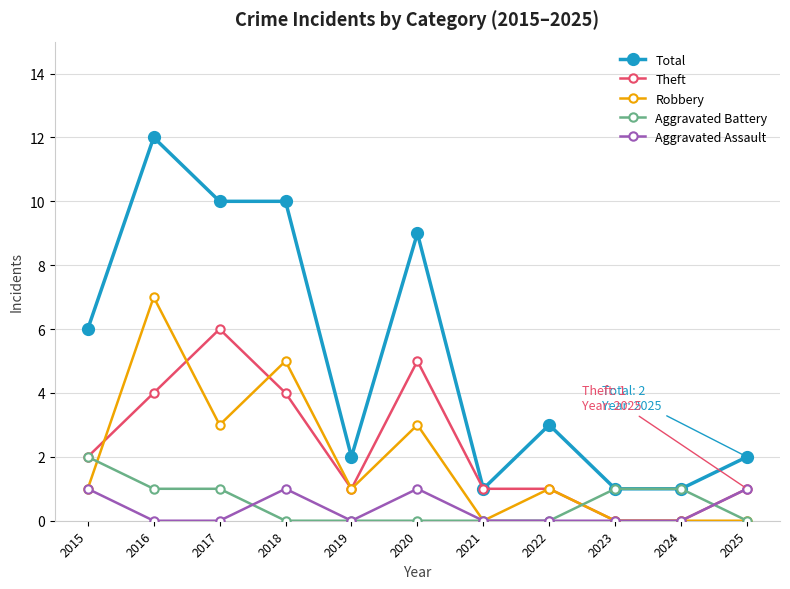

Count the number of categories in the chart.

11